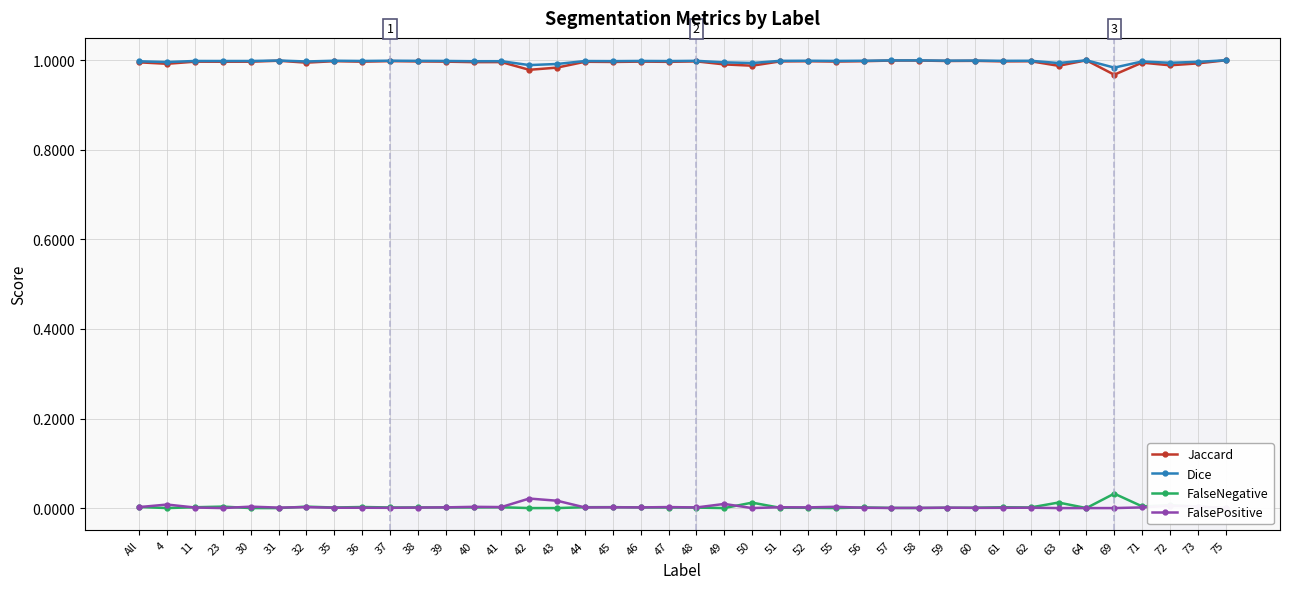

Does the chart have visible grid lines?

Yes